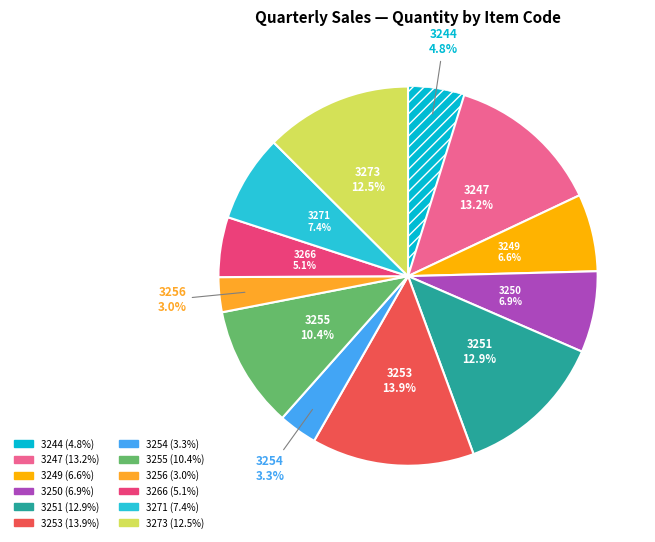

Which has a higher value, 3251 or 3253?

3253